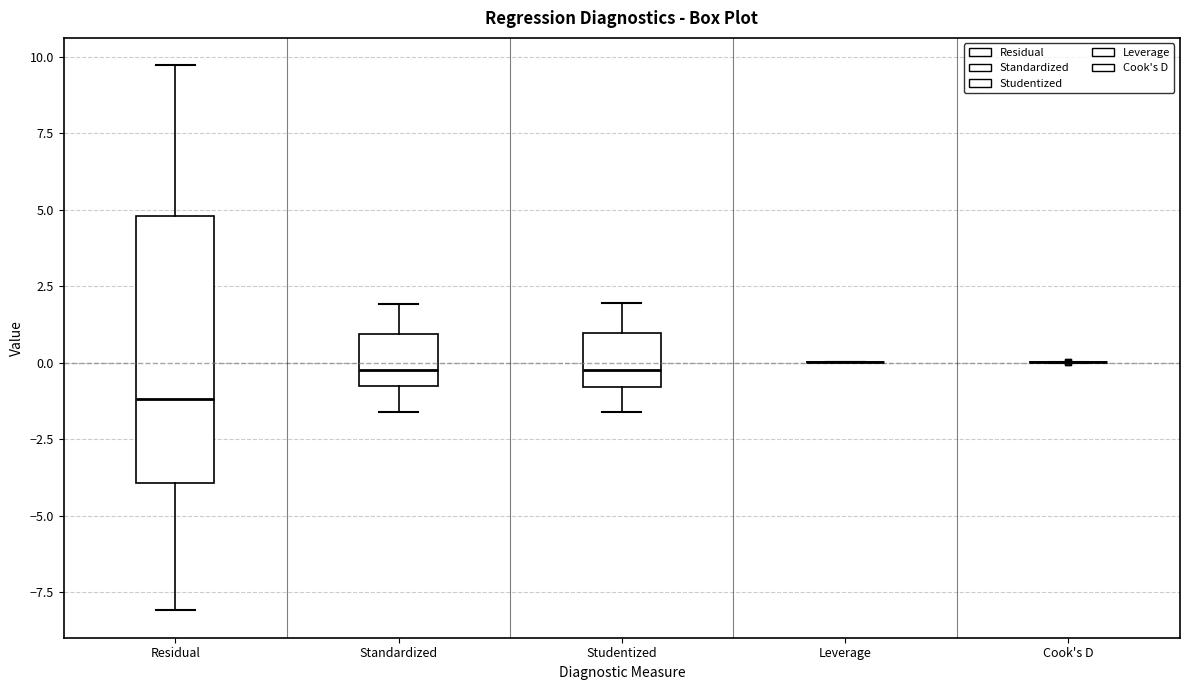

Which box is the tallest, from its lower edge to its upper edge?

Residual